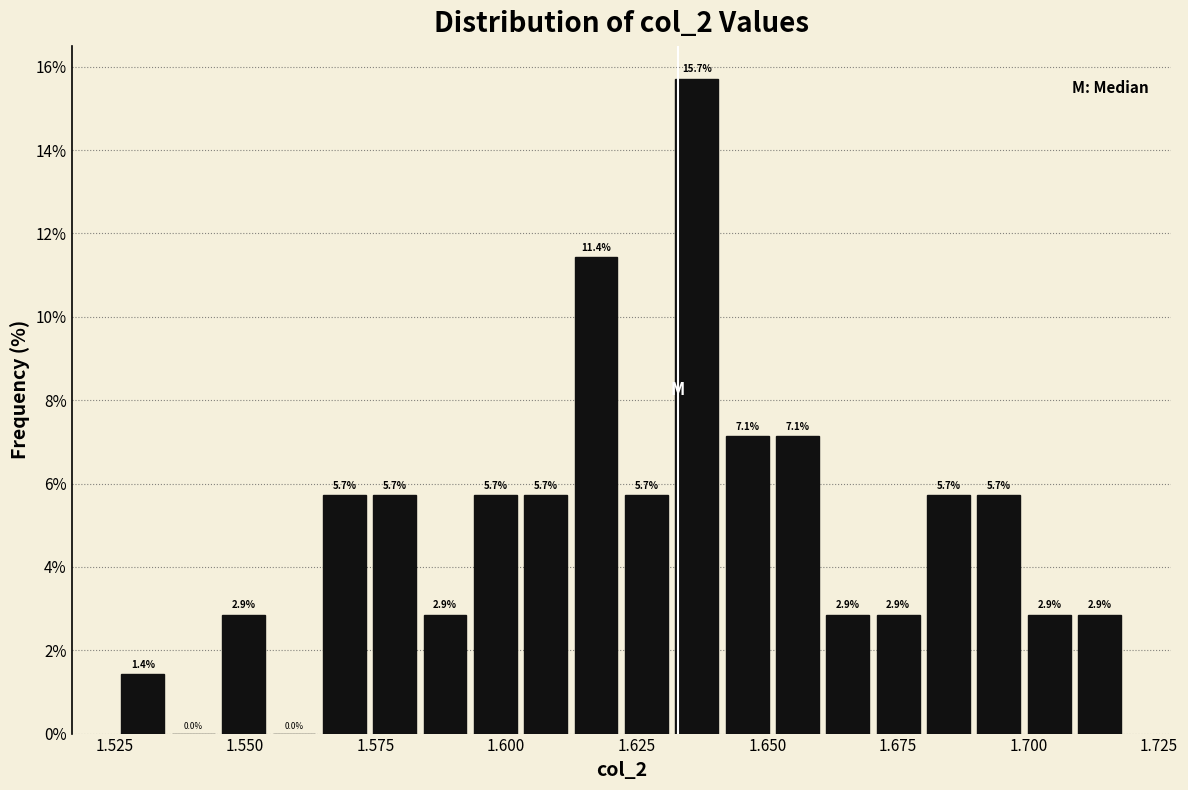

Read against the x-axis, roughly where is the centre of the tallest bar?

1.635